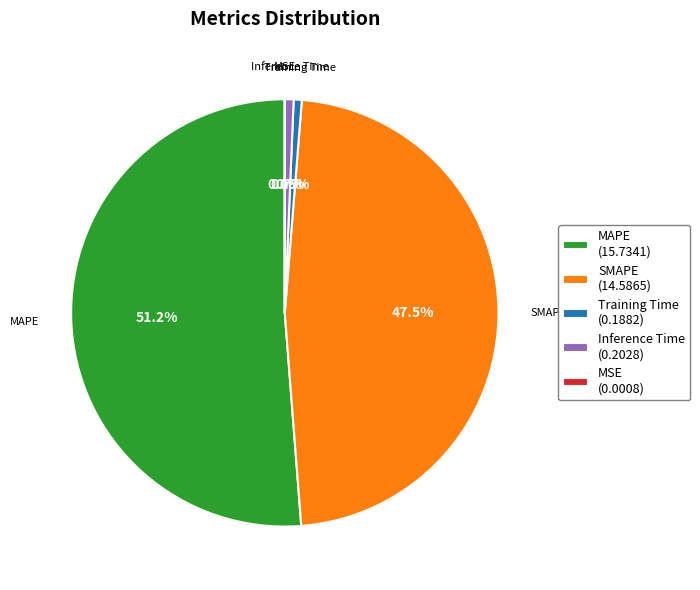

What is the largest slice in the pie chart?

MAPE